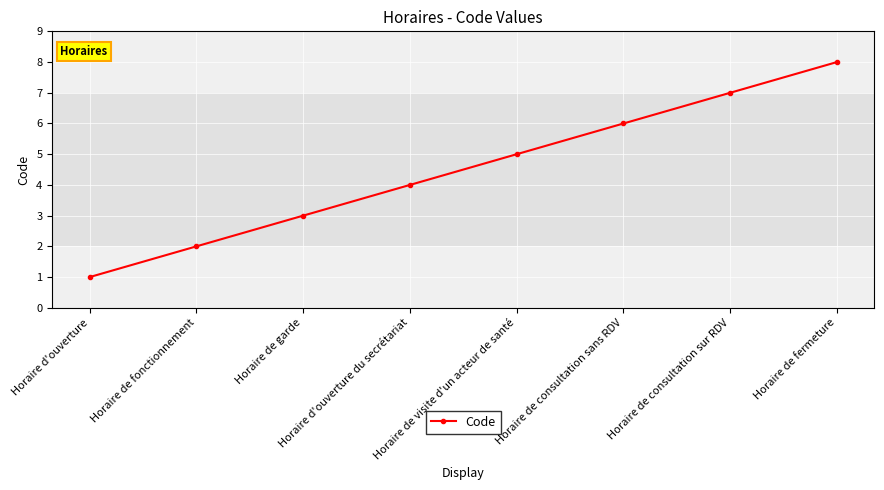

Between Horaire d'ouverture du secrétariat and Horaire de garde, which is larger?

Horaire d'ouverture du secrétariat